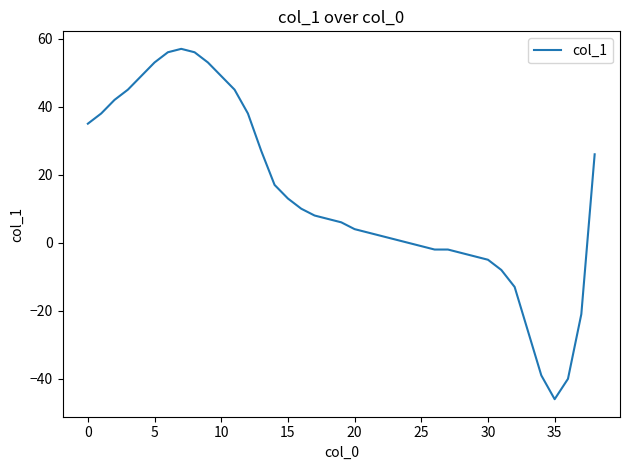

What is the difference between the maximum and minimum values?

103